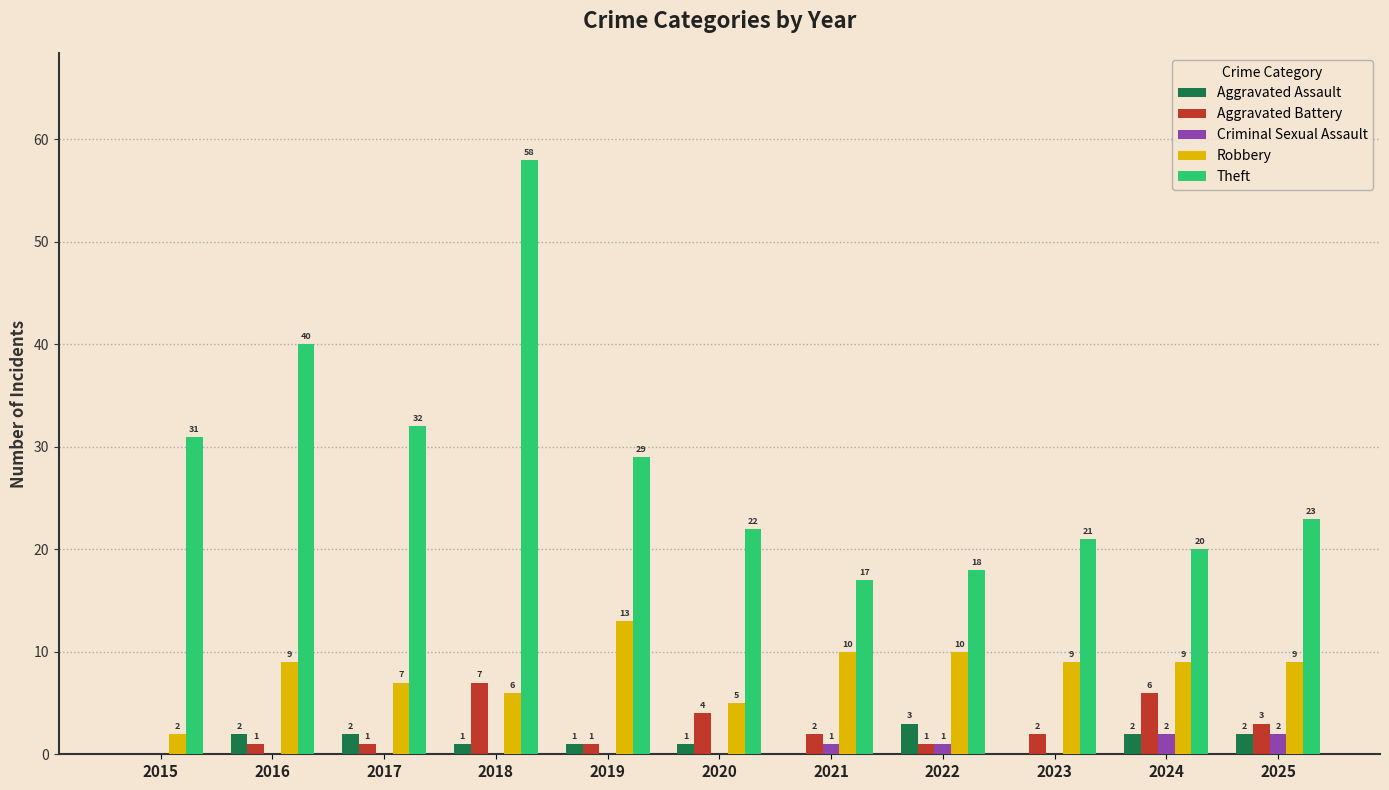

Reading left to right, what are all the values shown in this chart?

Aggravated Assault: 2015=0	2016=2	2017=2	2018=1	2019=1	2020=1	2021=0	2022=3	2023=0	2024=2	2025=2
Aggravated Battery: 2015=0	2016=1	2017=1	2018=7	2019=1	2020=4	2021=2	2022=1	2023=2	2024=6	2025=3
Criminal Sexual Assault: 2015=0	2016=0	2017=0	2018=0	2019=0	2020=0	2021=1	2022=1	2023=0	2024=2	2025=2
Robbery: 2015=2	2016=9	2017=7	2018=6	2019=13	2020=5	2021=10	2022=10	2023=9	2024=9	2025=9
Theft: 2015=31	2016=40	2017=32	2018=58	2019=29	2020=22	2021=17	2022=18	2023=21	2024=20	2025=23